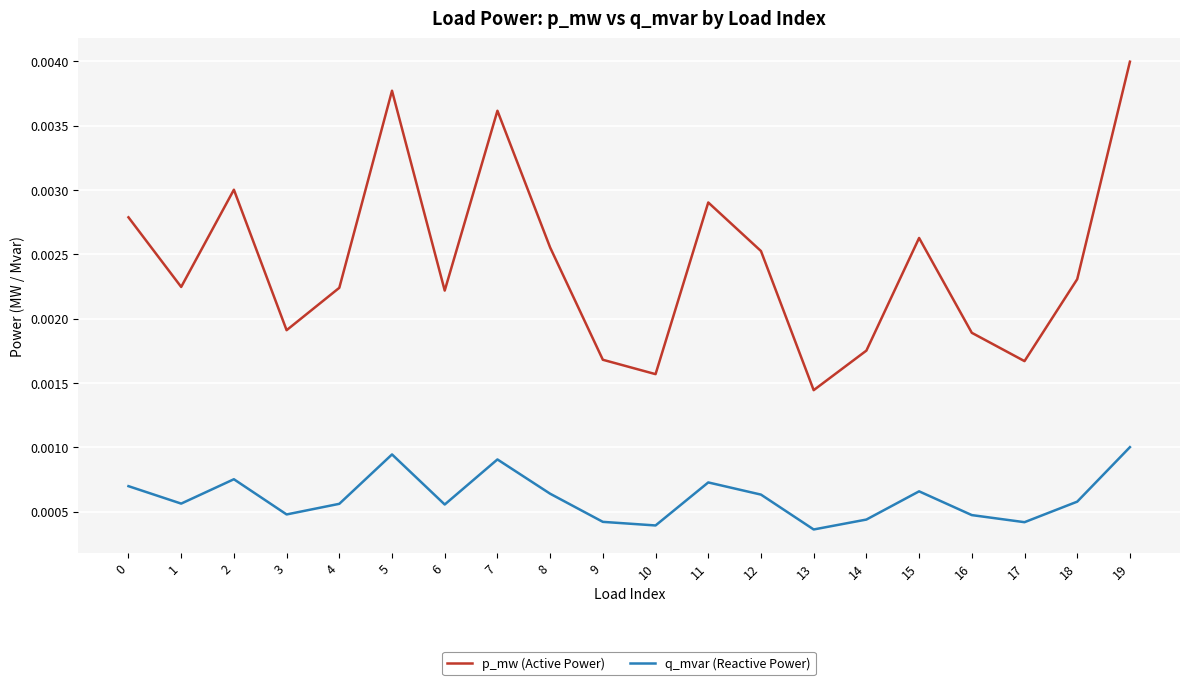

List the series in order of their peak value, lowest first.

q_mvar (Reactive Power), p_mw (Active Power)